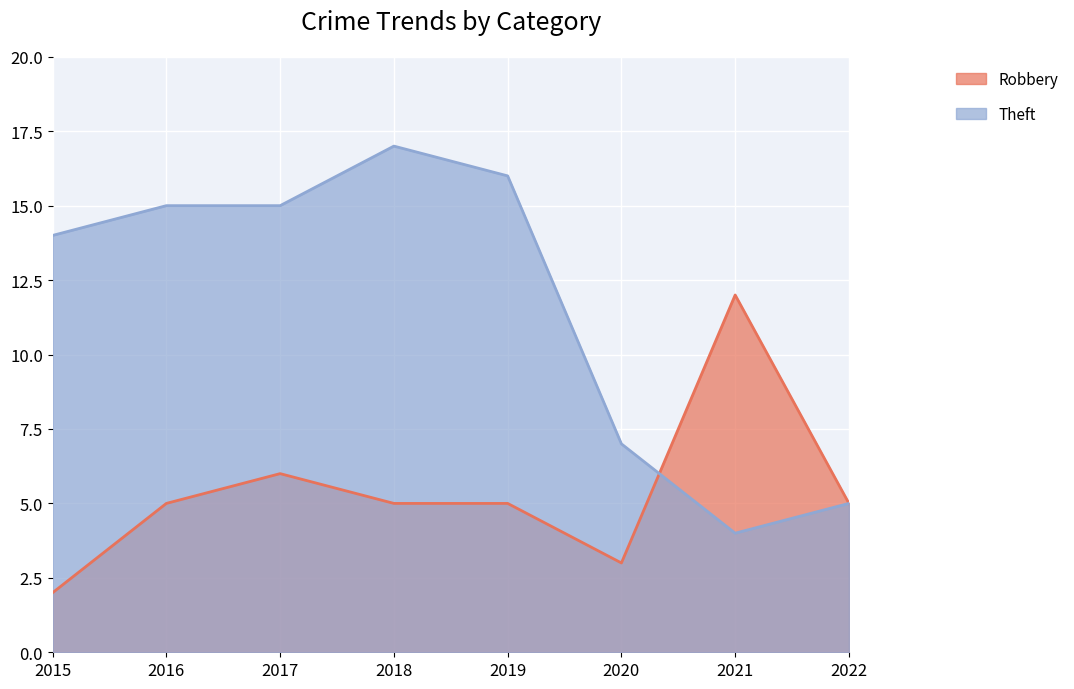

What is the sum of the Robbery values at 2020 and 2017?

9